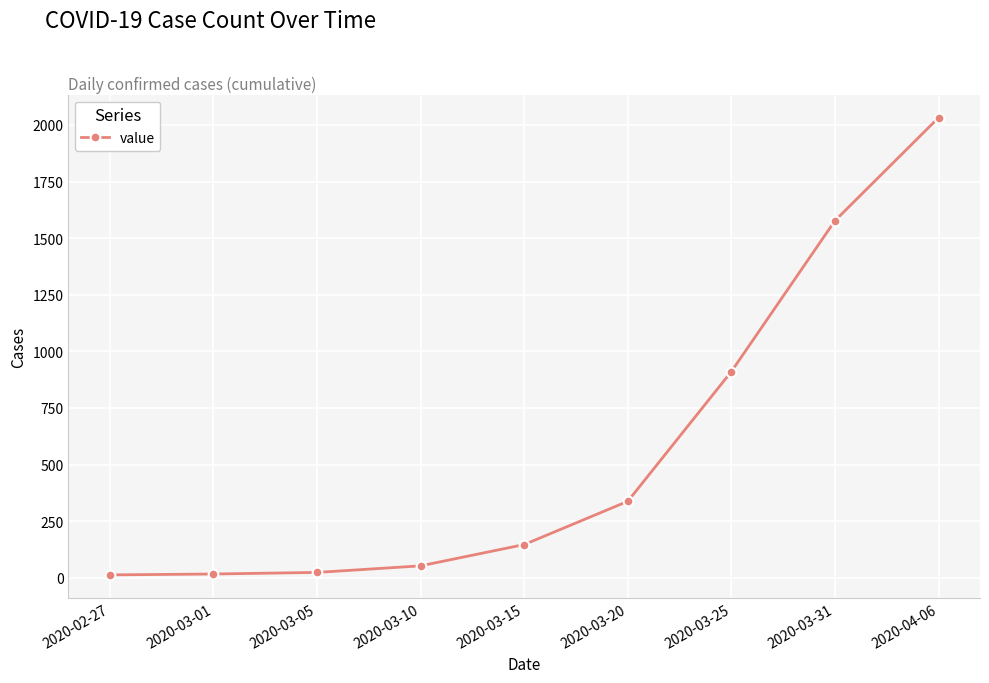

Read the value at 2020-03-15, to the nearest 10.

150